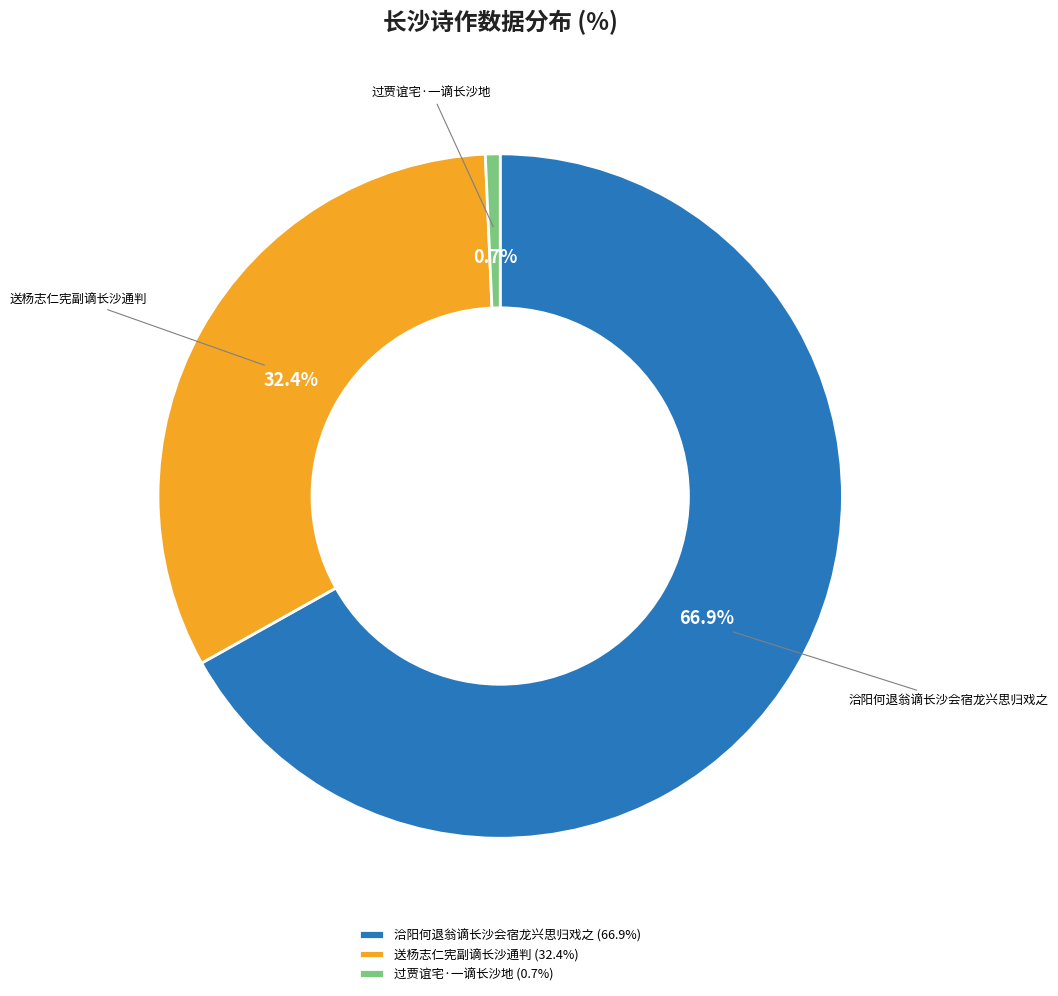

What percentage is the 送杨志仁宪副谪长沙通判 slice, to the nearest percent?

32%